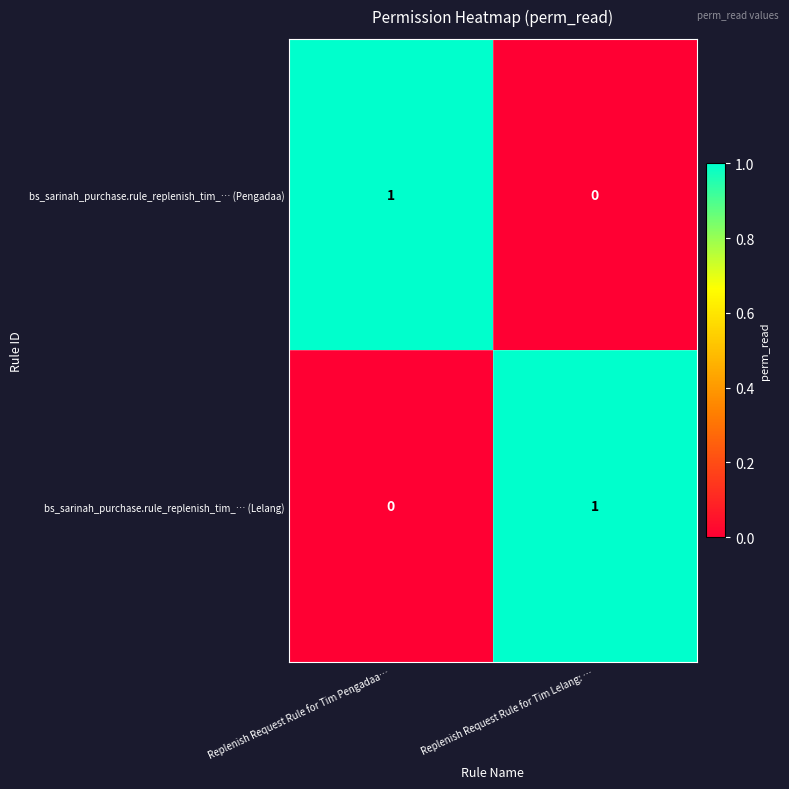

Is it true that bs_sarinah_purchase.rule_replenish_tim_… (Lelang) equals 1 at Replenish Request Rule for Tim Pengadaa…?

False